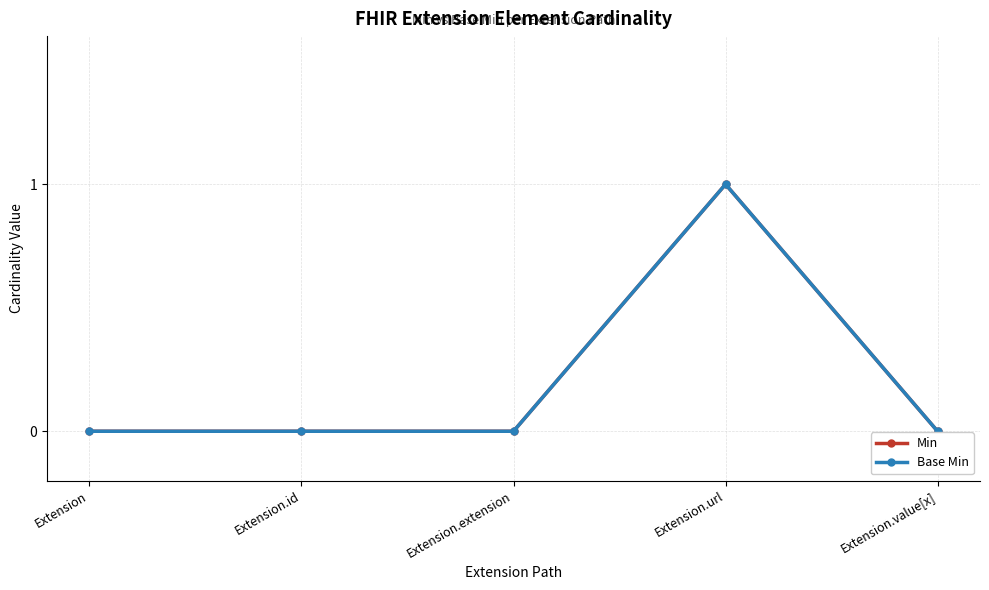

How many lines are shown in the chart?

2